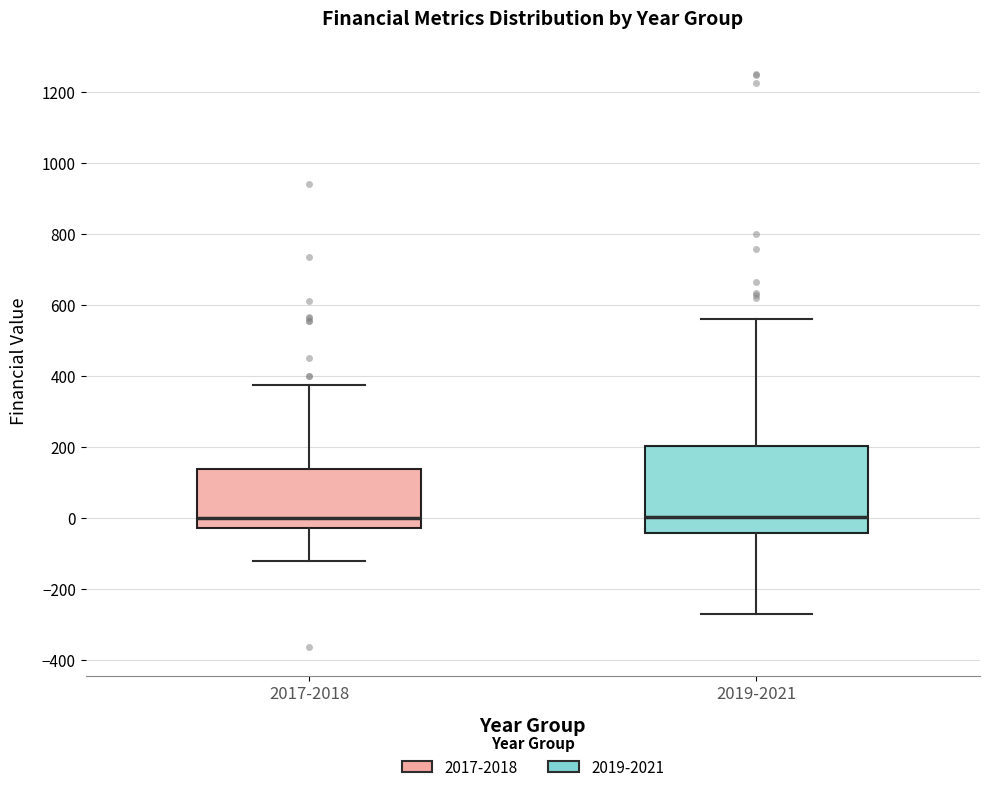

Where does the median line of the box for 2017-2018 sit on the y-axis? The values are not printed on the chart, so give them approximately, as read against the axis.

0